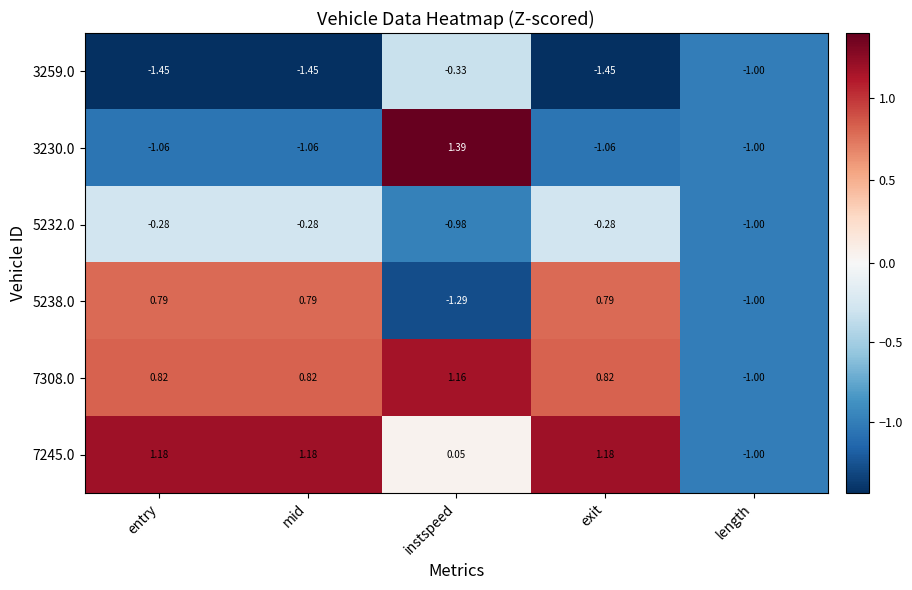

Which category has the highest value across all series?

instspeed